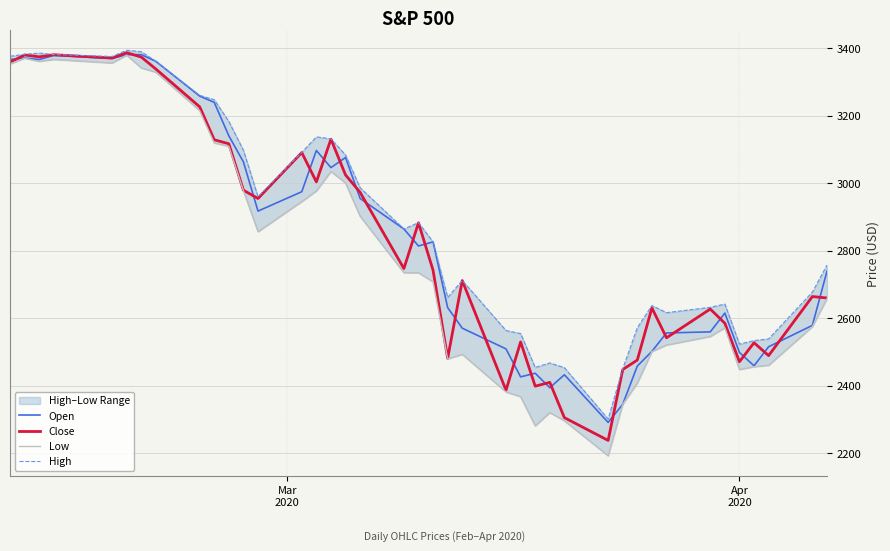

What is the lowest value of the Low series?

2191.9